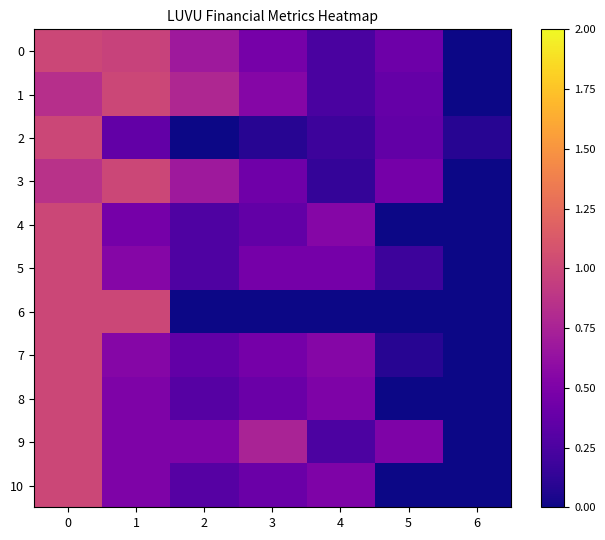

How many data points does each series have?

7